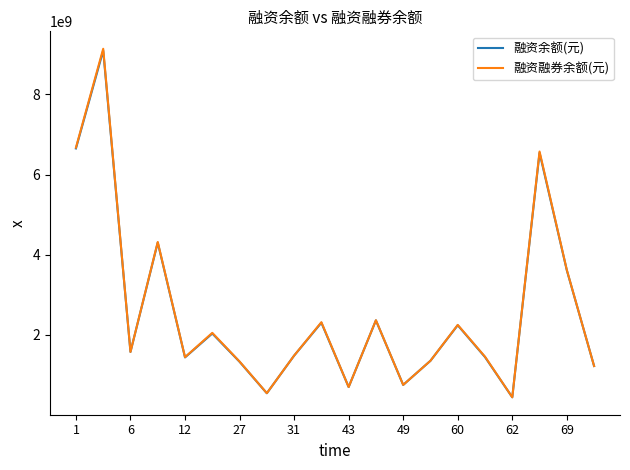

How many interior local valleys does the 融资融券余额(元) series have?

6